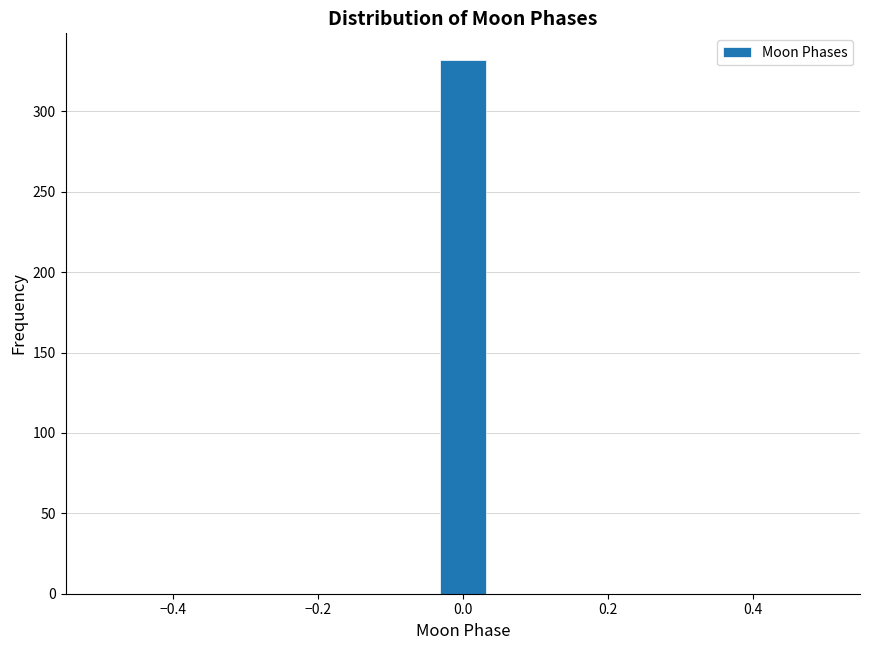

Around what value on the x-axis is the tallest bar? Give the approximate position of its centre, as read against the axis.

0.00